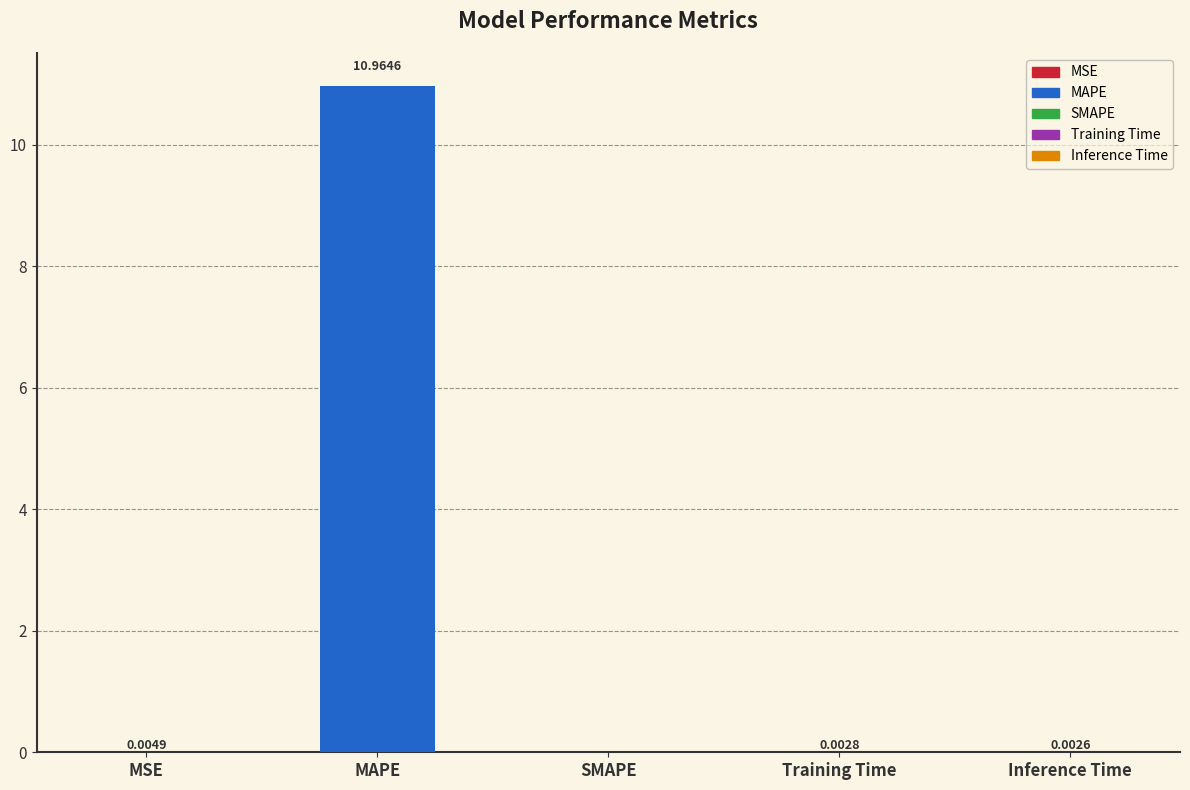

At which label is the value closest to 5?

MSE